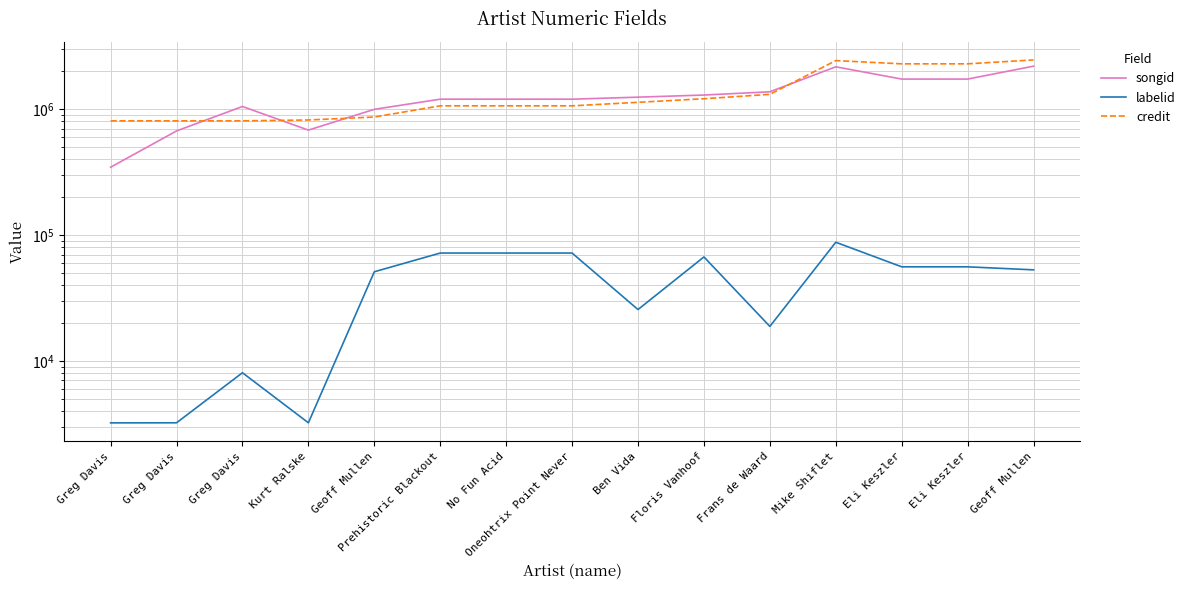

Reading right to left, extract all data points from this chart.

songid: Geoff Mullen=2199492	Eli Keszler=1736538	Eli Keszler=1736538	Mike Shiflet=2173796	Frans de Waard=1376009	Floris Vanhoof=1296668	Ben Vida=1247164	Oneohtrix Point Never=1201892	No Fun Acid=1201892	Prehistoric Blackout=1201892	Geoff Mullen=998091	Kurt Ralske=682222	Greg Davis=1051411	Greg Davis=671994	Greg Davis=345840
labelid: Geoff Mullen=52858	Eli Keszler=55872	Eli Keszler=55872	Mike Shiflet=87591	Frans de Waard=18776	Floris Vanhoof=66950	Ben Vida=25564	Oneohtrix Point Never=71911	No Fun Acid=71911	Prehistoric Blackout=71911	Geoff Mullen=51041	Kurt Ralske=3216	Greg Davis=8039	Greg Davis=3216	Greg Davis=3211
credit: Geoff Mullen=2465716	Eli Keszler=2295046	Eli Keszler=2295046	Mike Shiflet=2434762	Frans de Waard=1313083	Floris Vanhoof=1211658	Ben Vida=1134921	Oneohtrix Point Never=1064159	No Fun Acid=1064159	Prehistoric Blackout=1064159	Geoff Mullen=866839	Kurt Ralske=821333	Greg Davis=808417	Greg Davis=808417	Greg Davis=808417